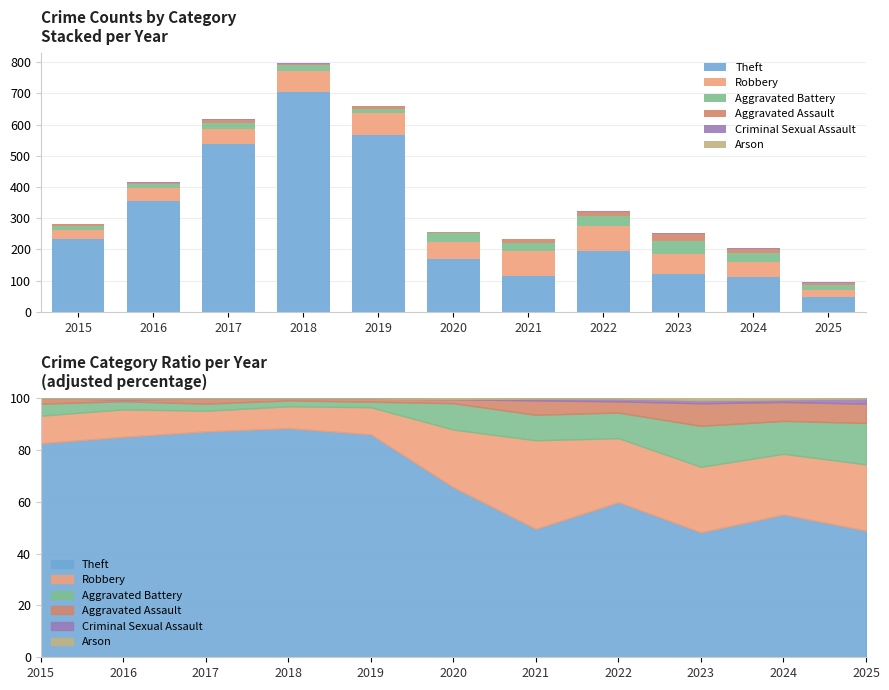

True or false: Robbery has a value of 95 at 2020.

False